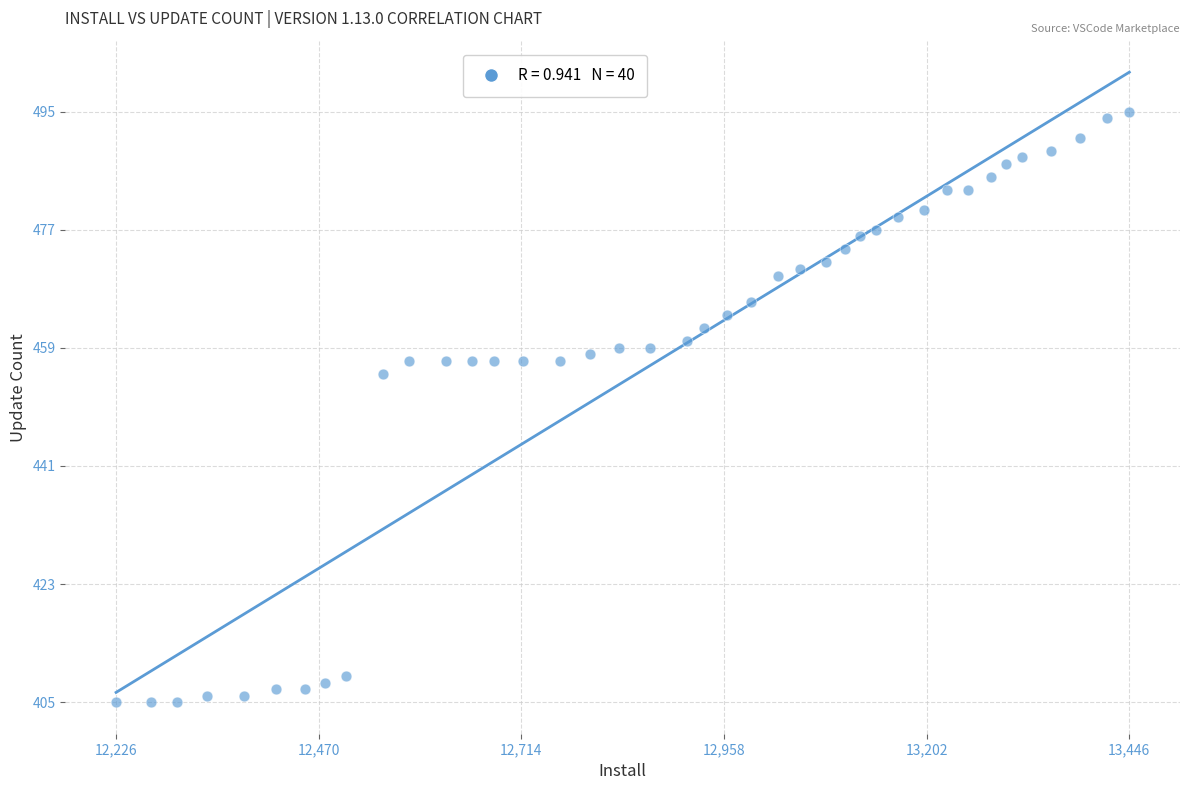

What is the range of Y values (max minus min)?

90